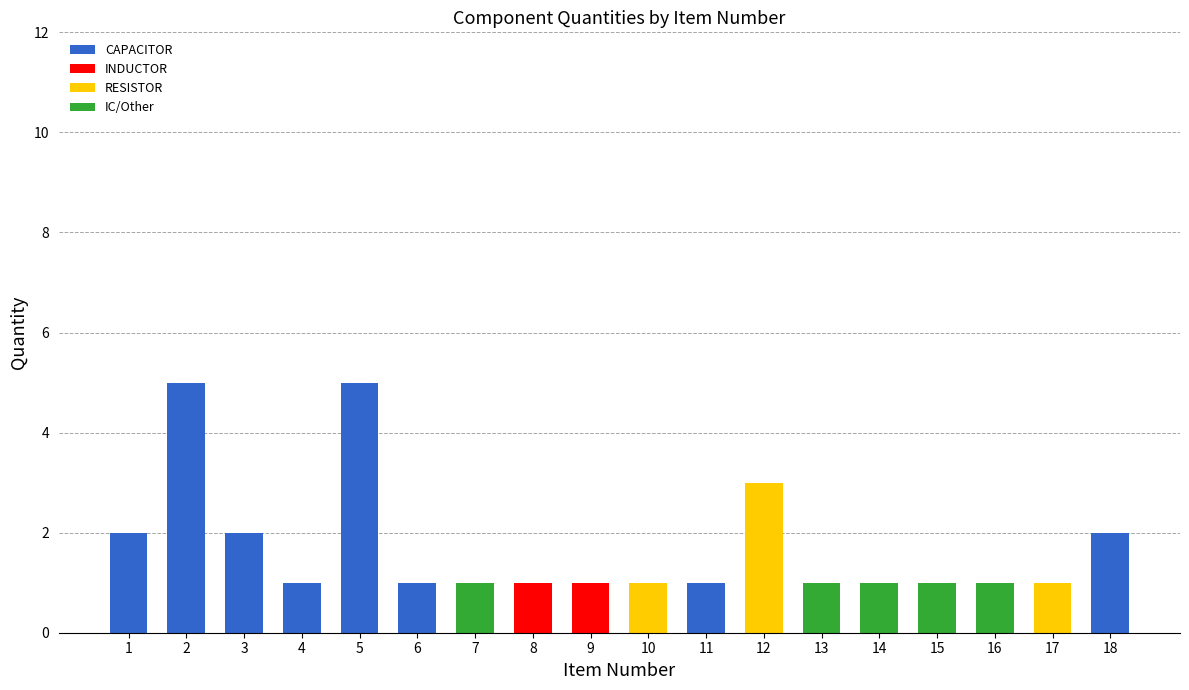

The CAPACITOR series shows 2 at 4. True or false?

False